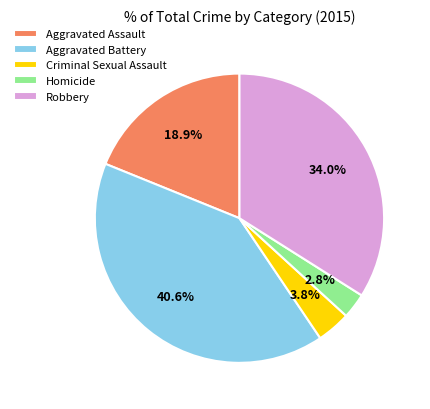

Does Criminal Sexual Assault account for over 50% of the chart?

No